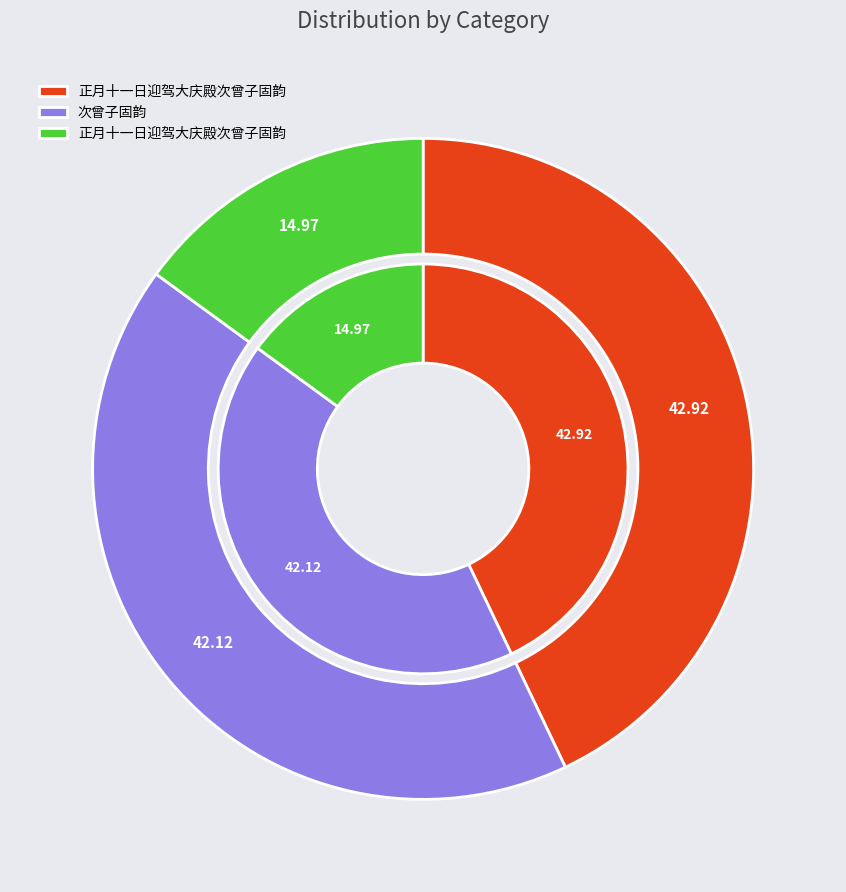

To the nearest percent, what percentage of the pie is 次曾子固韵?

42%